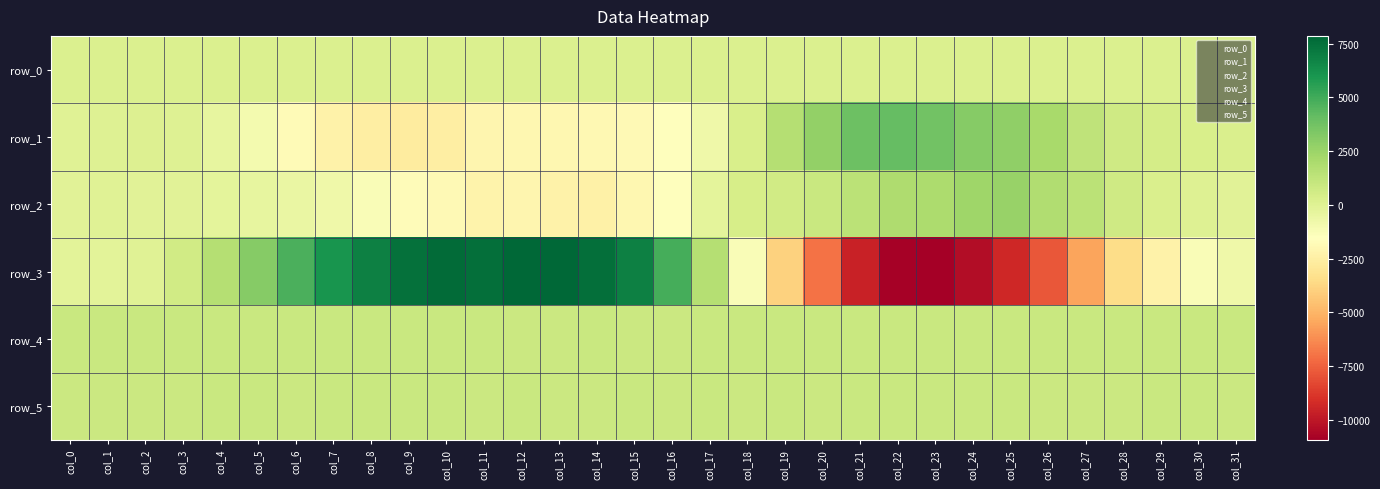

Between col_16 and col_28, which series saw the biggest shift?

row_3